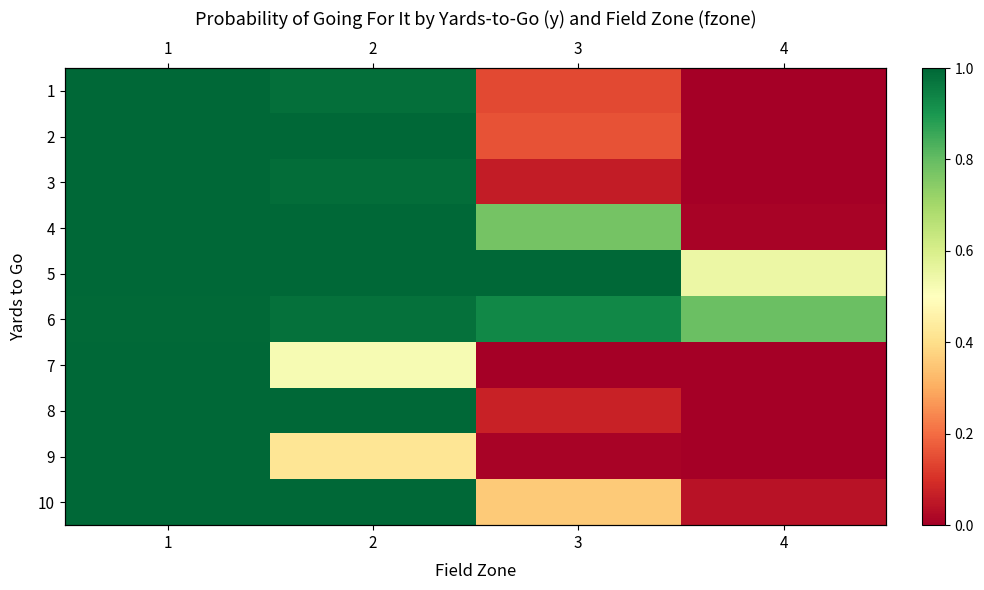

What is the difference between the 10 values at 4 and 1?

1.0